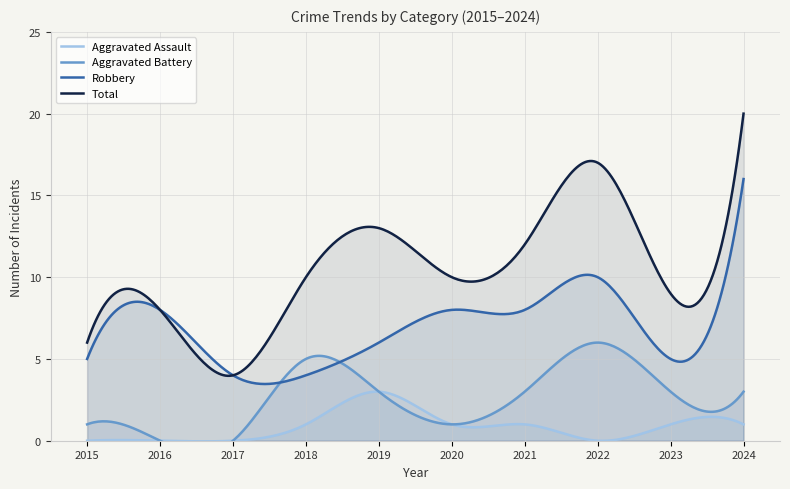

In Aggravated Assault, how many points are higher than both neighbors (excluding endpoints)?

4